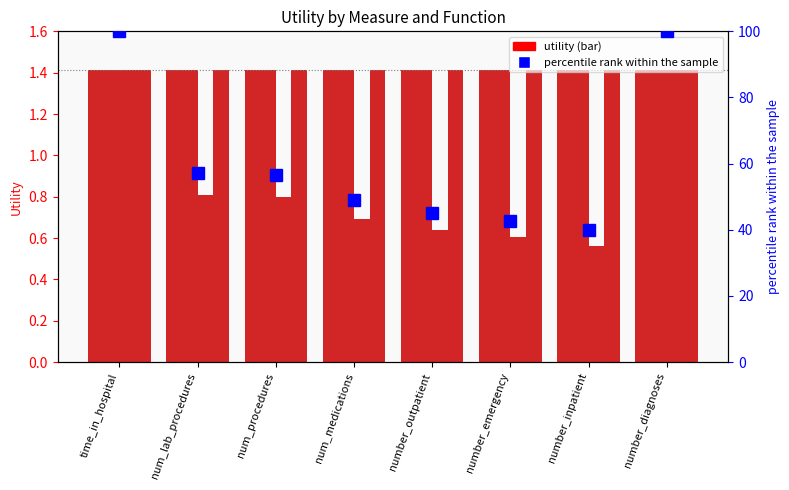

Between time_in_hospital and number_outpatient, which series saw the biggest shift?

percentile rank within the sample